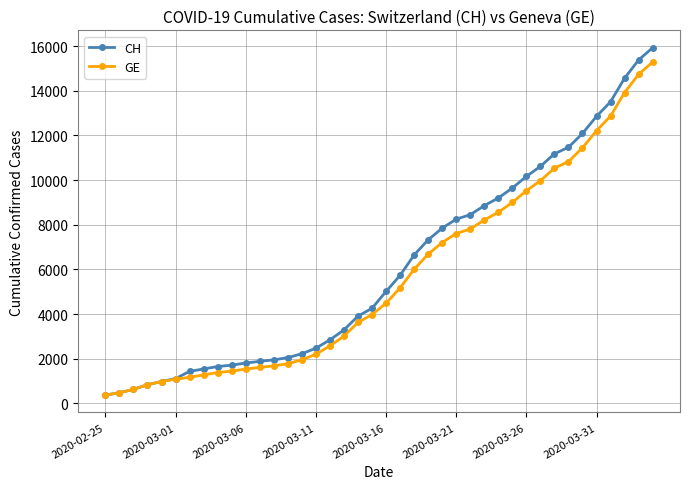

What is the sum of all GE values?

225656